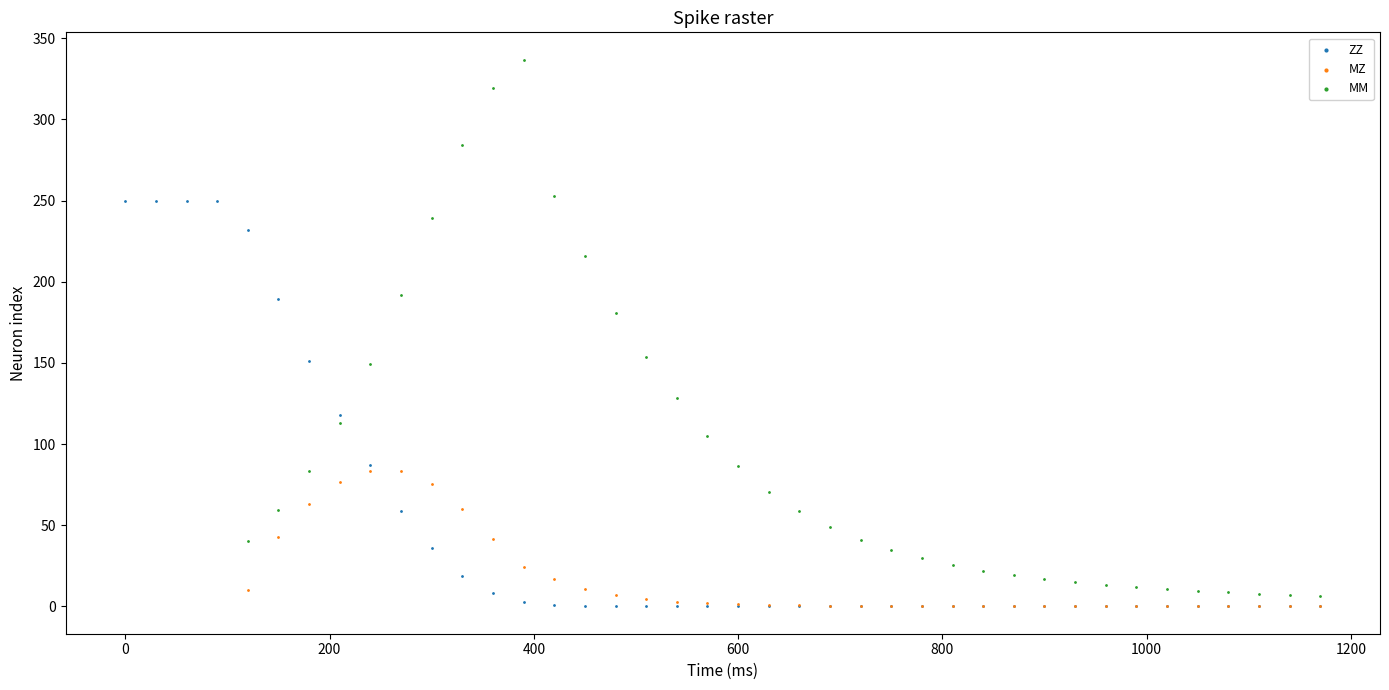

Which series contains the highest Y value?

MM